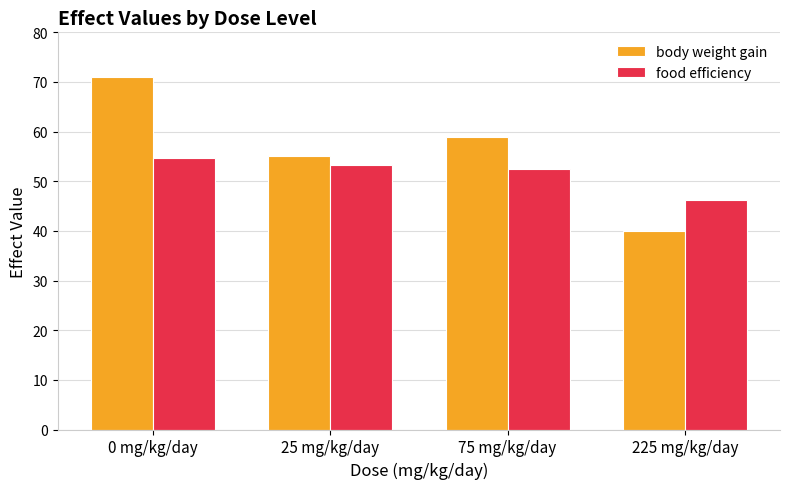

What value does the food efficiency series have at 0 mg/kg/day?

54.6